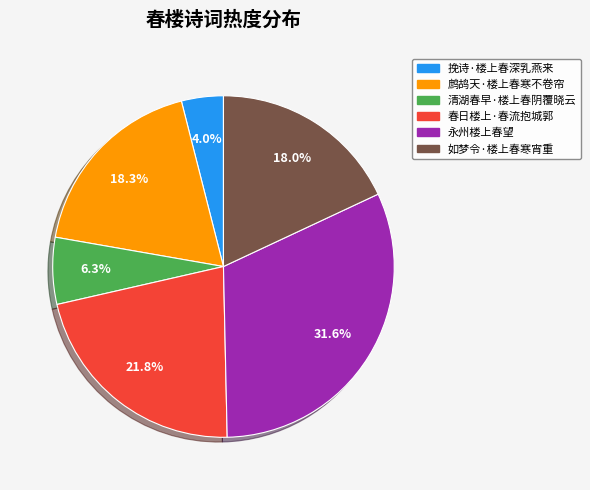

To the nearest percent, what is the average slice percentage?

17%